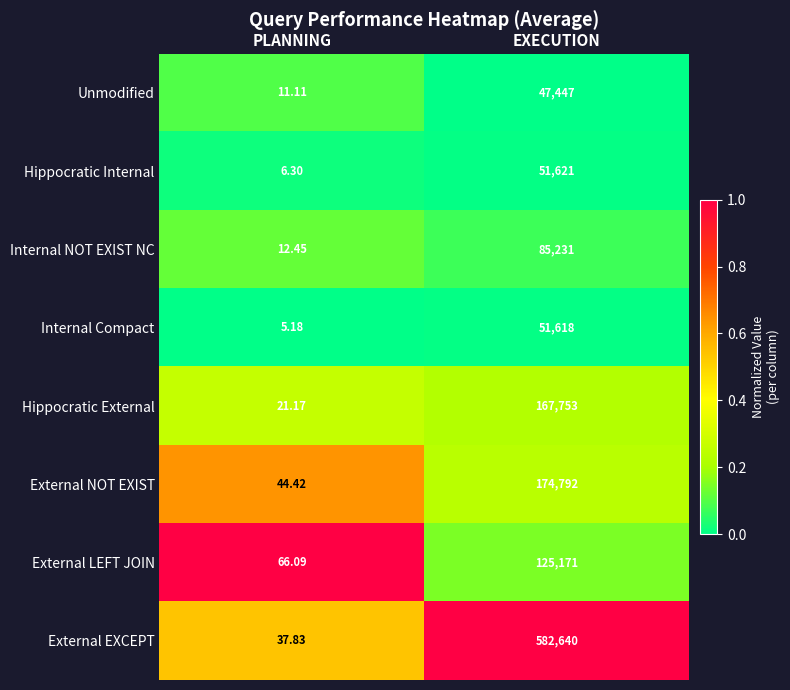

Which series changed the most between PLANNING and EXECUTION?

External EXCEPT